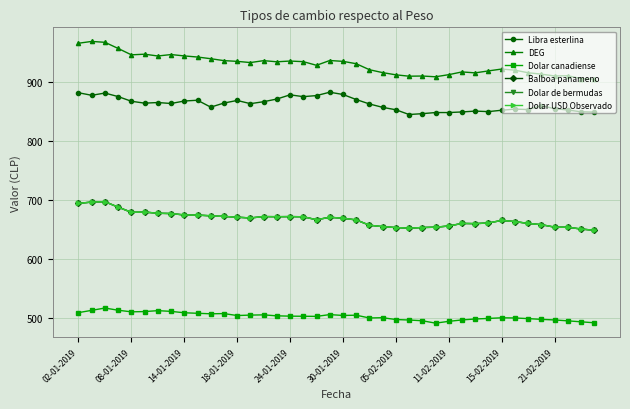

Which series has the largest total across all categories?

DEG